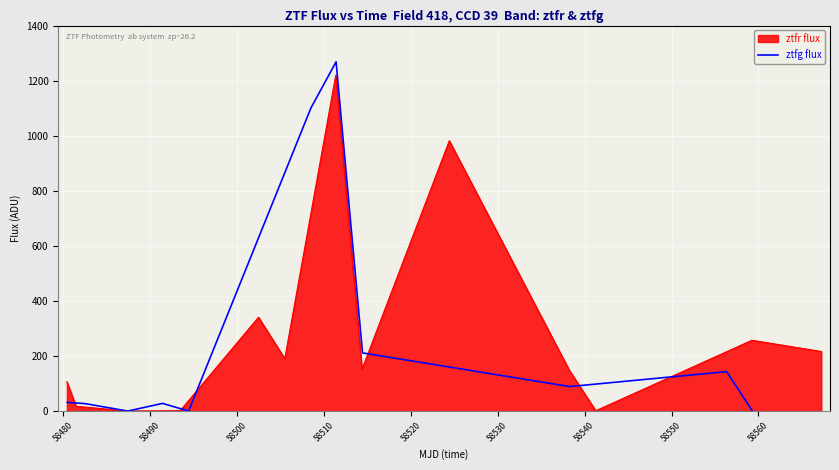

What is the highest value of the ztfg flux series?

1268.4